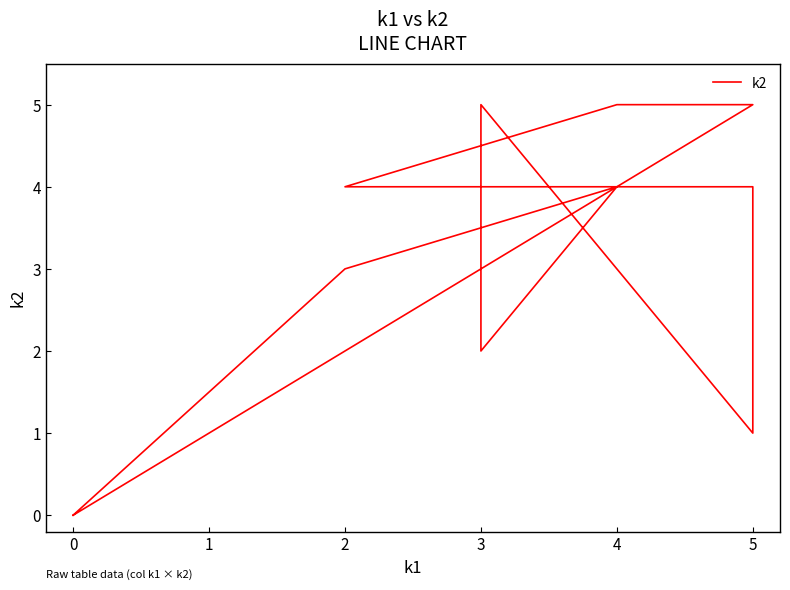

The value at 5 is 2. True or false?

False